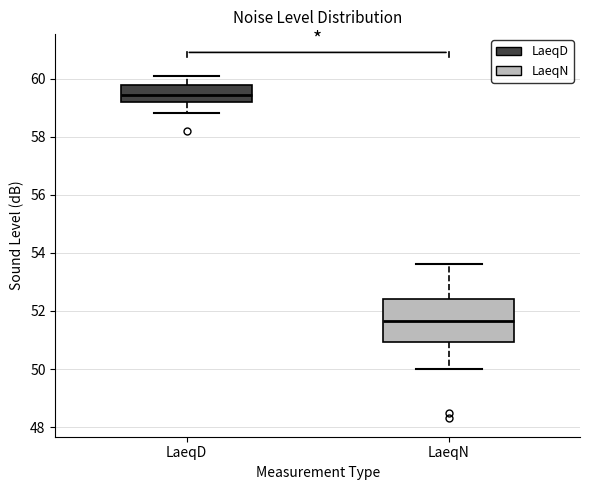

Where does the lower whisker of the box for LaeqN end on the y-axis? The values are not printed on the chart, so give them approximately, as read against the axis.

50.0